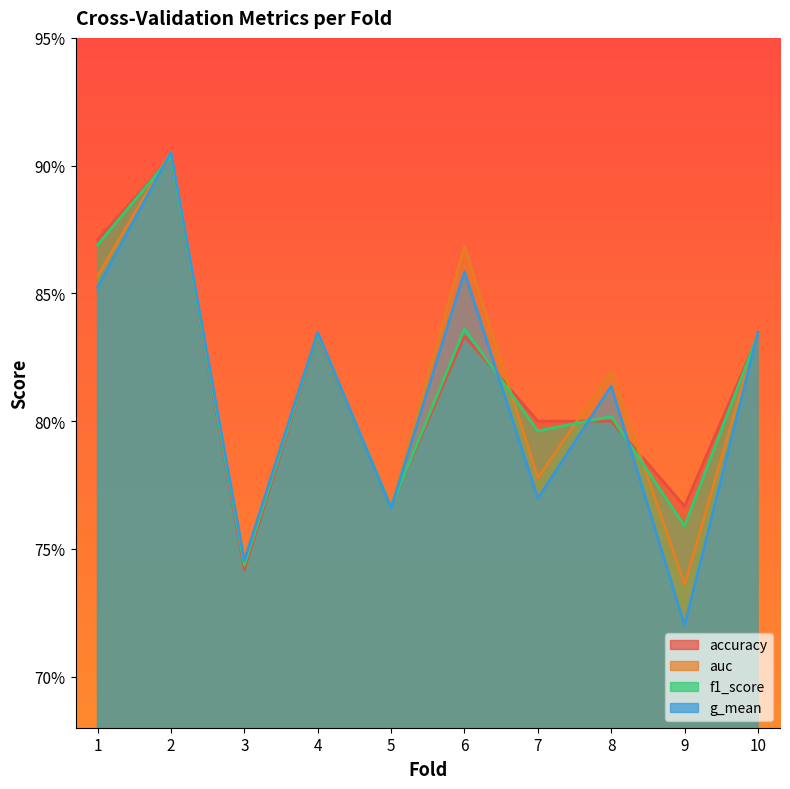

Which series has the largest range (max minus min)?

g_mean